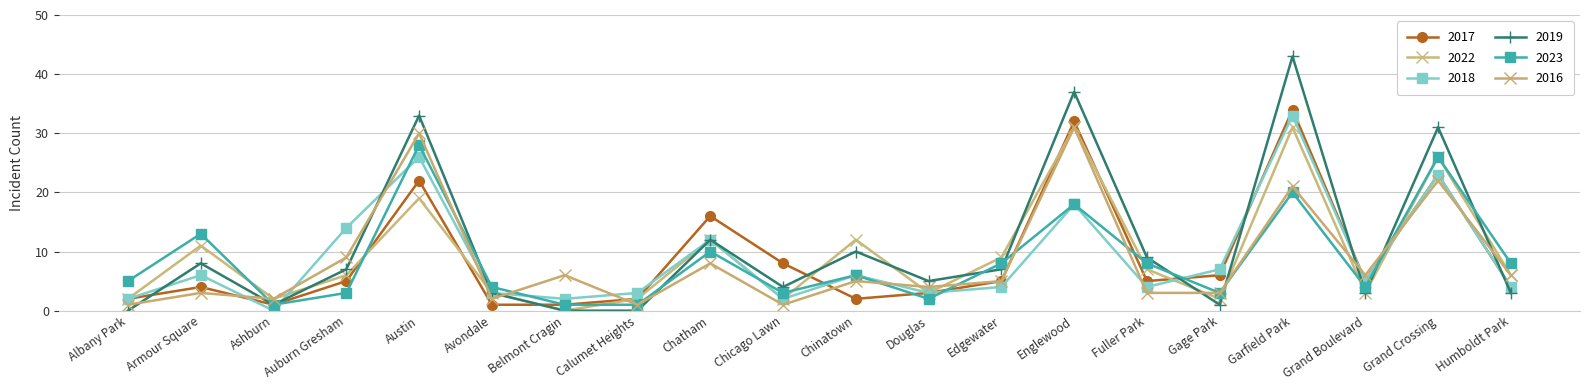

What is the label of the 2nd point from the right?

Grand Crossing